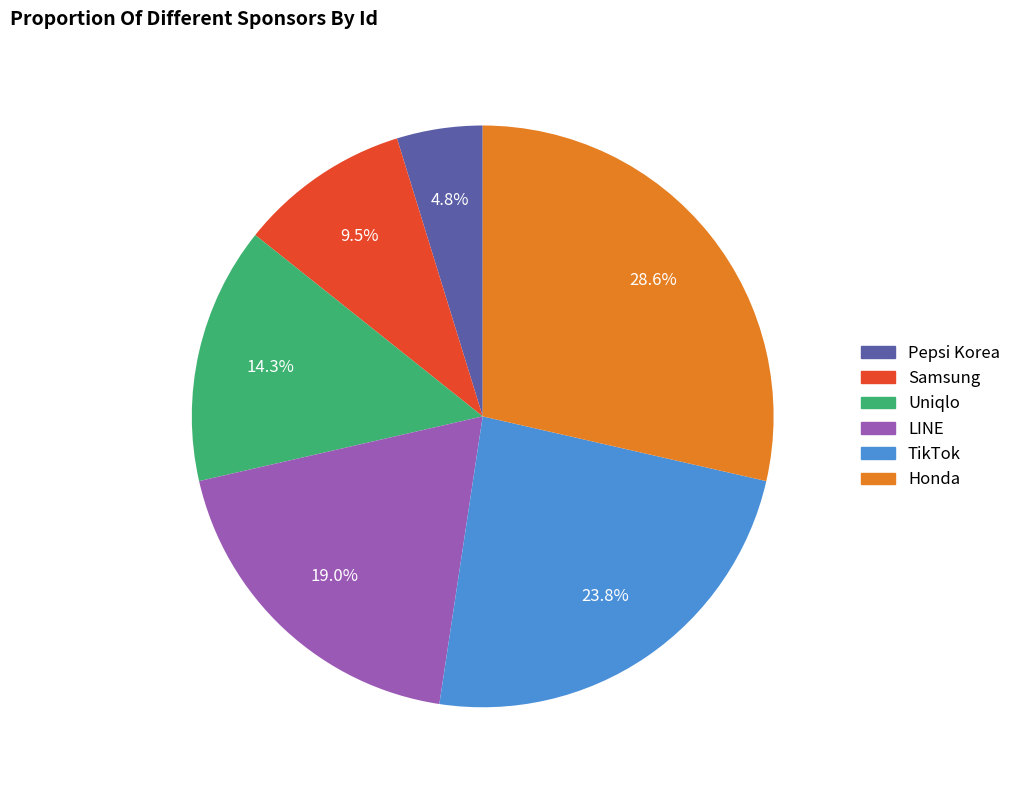

Does any single category account for the majority?

No